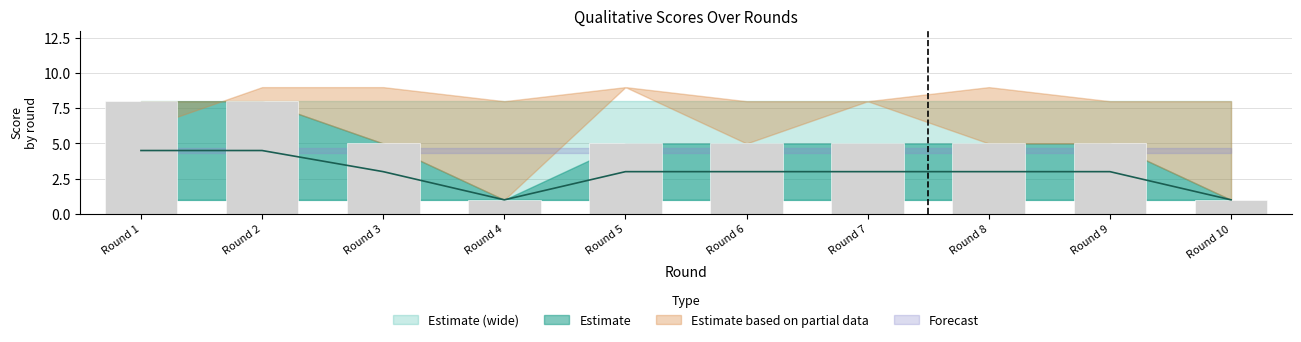

Reading left to right, what are all the values shown in this chart?

T_B: 8	8	8	8	8	8	8	8	8	8
R_B: 8	8	5	1	5	5	5	5	5	1
CS_B: 6	9	9	8	9	8	8	9	8	8
S_B: 8	8	5	1	9	5	8	5	5	1
C_B: 1	1	1	1	1	1	1	1	1	1